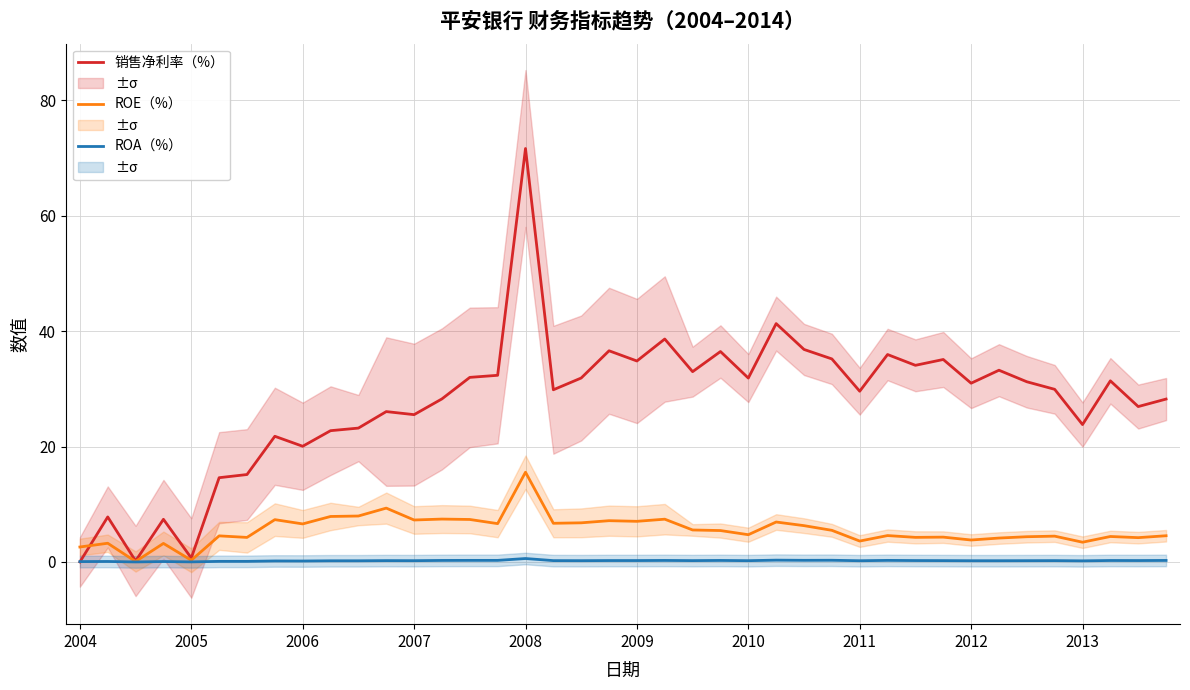

Count the number of data series in this chart.

3